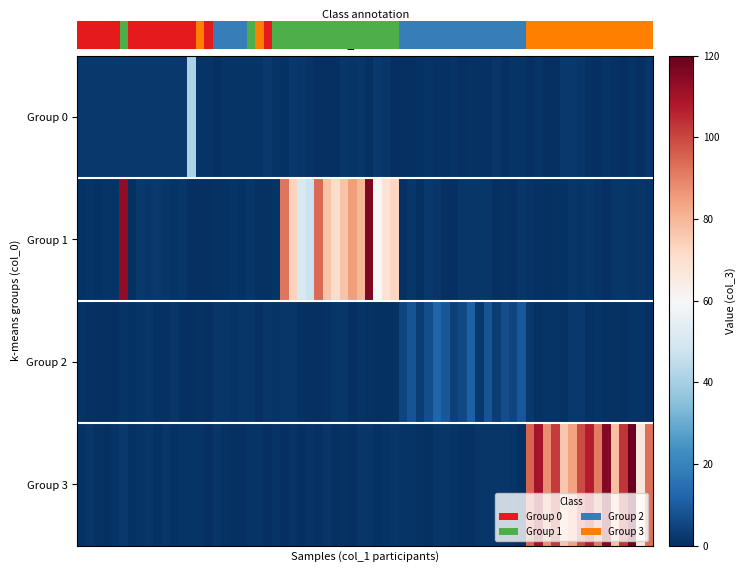

The value of 3 at p10 is 0. True or false?

True